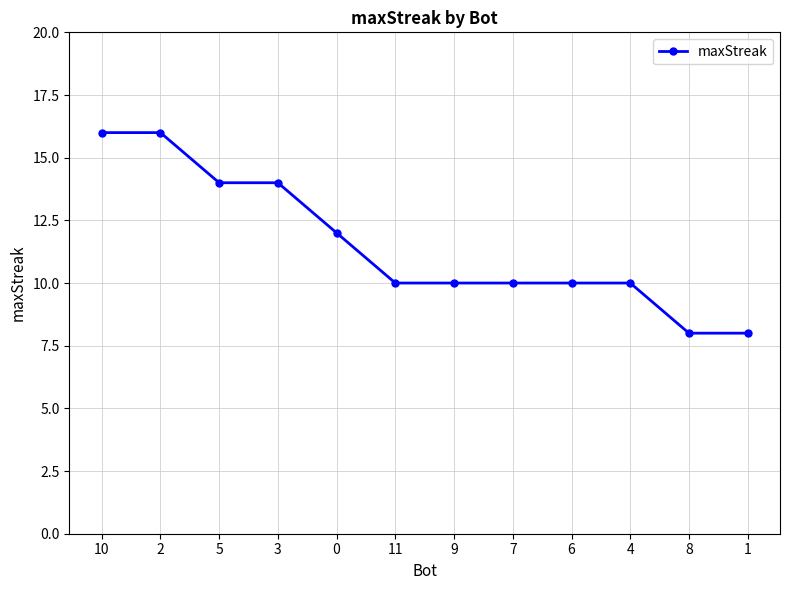

What is the difference between the values at 6 and 2?

6